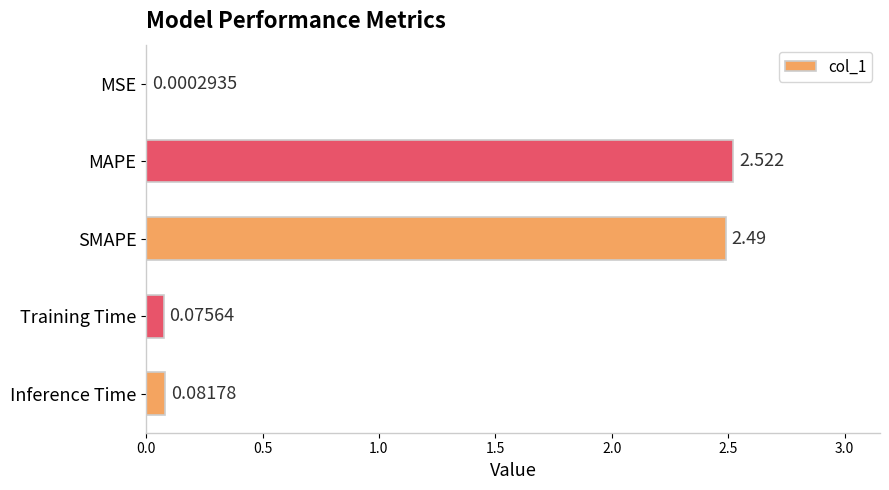

Between Inference Time and MSE, which is larger?

Inference Time